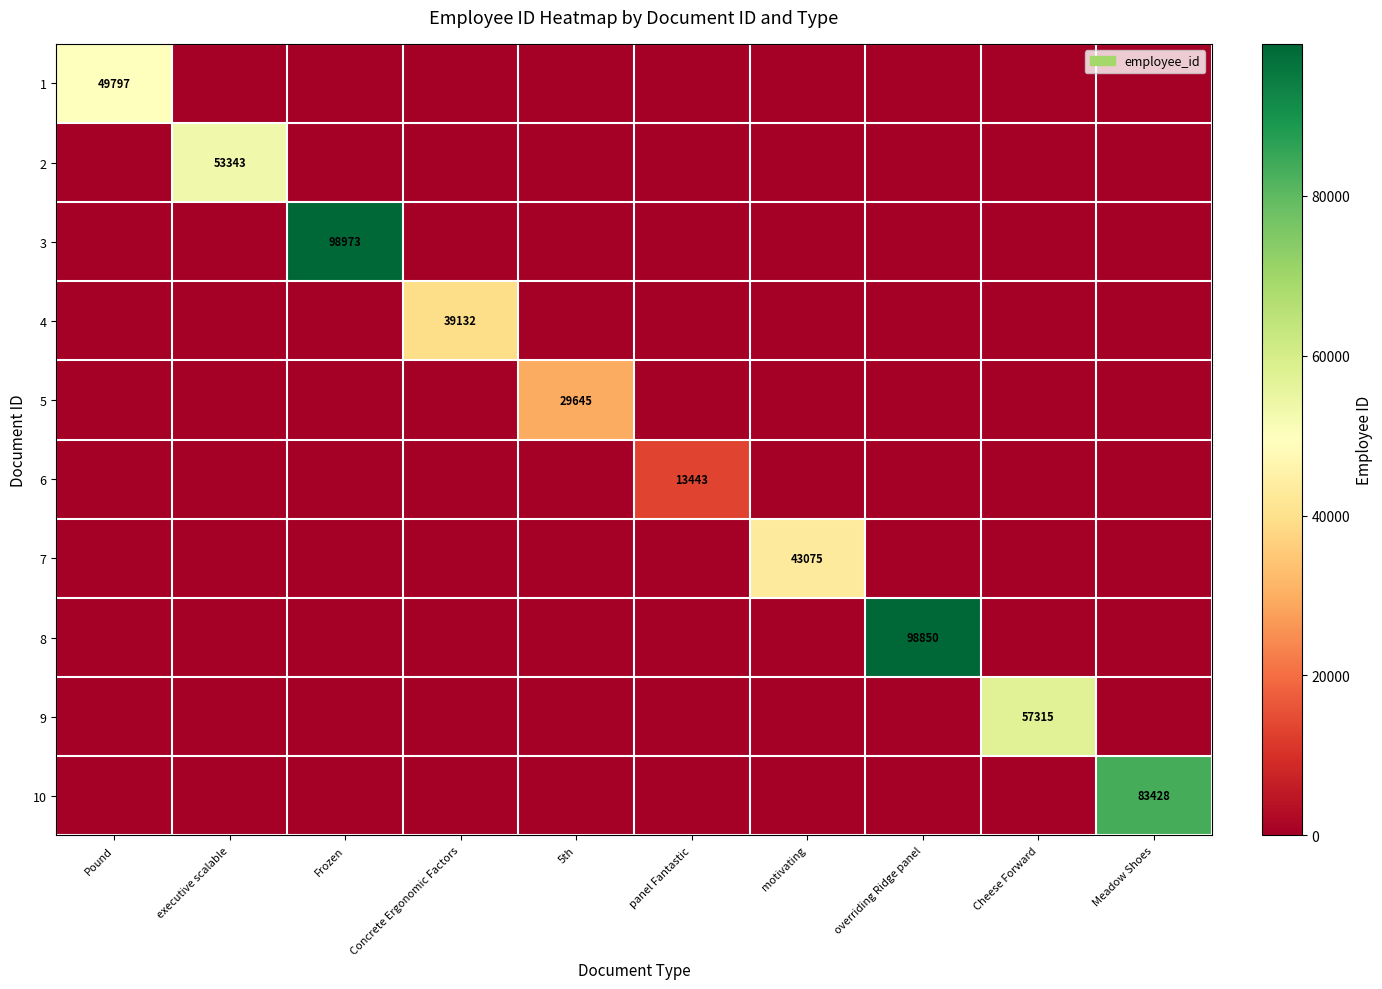

What is the greatest value displayed?

98973